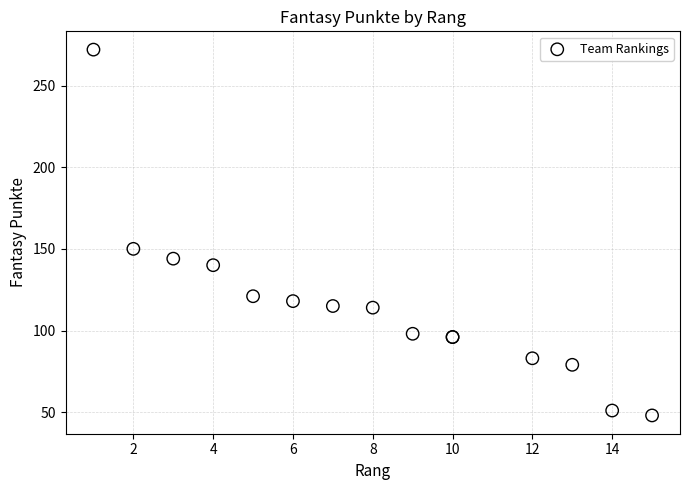

What Y value in the scatter plot is closest to 160?

150